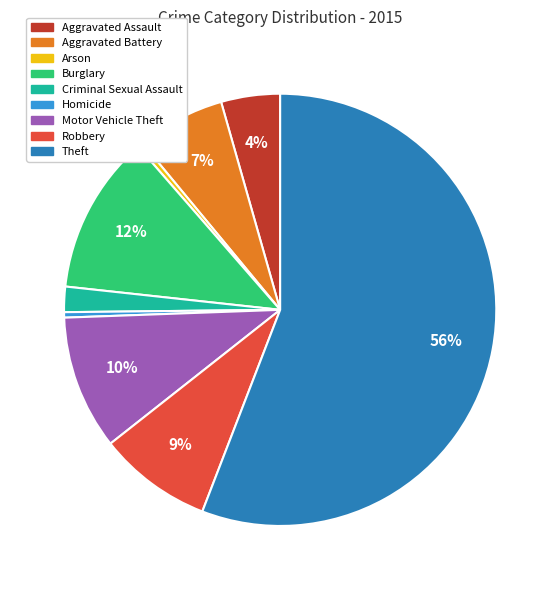

The Arson slice represents 0% of the pie. True or false?

True